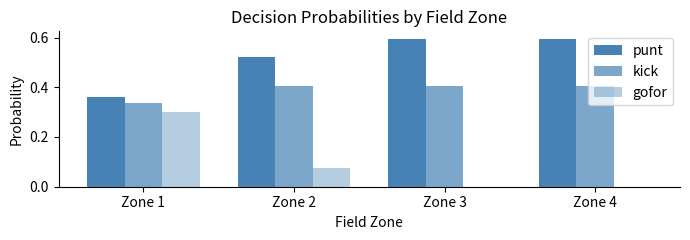

Count the number of categories in the chart.

4